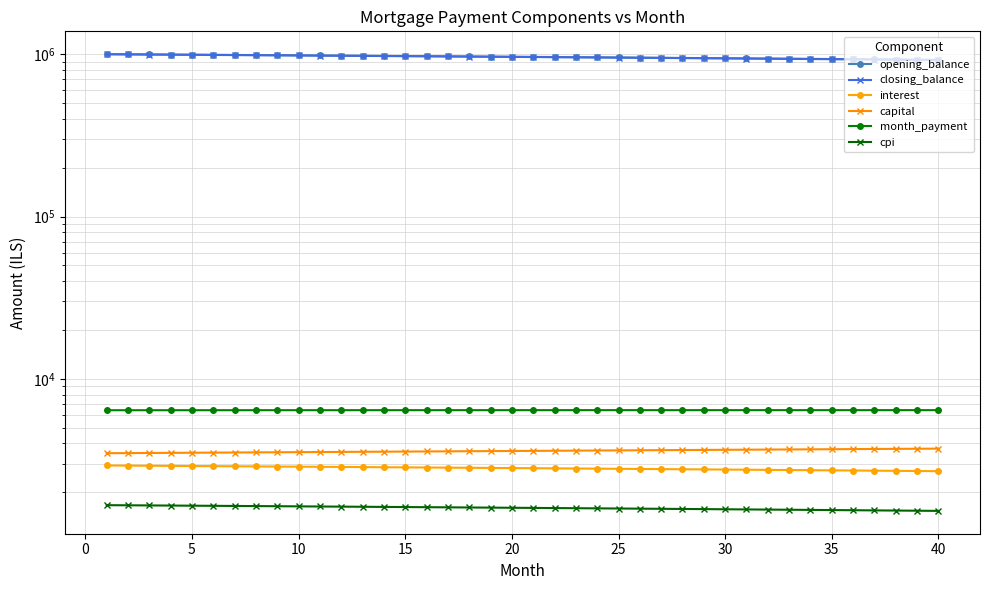

True or false: month_payment and closing_balance cross at least once.

False